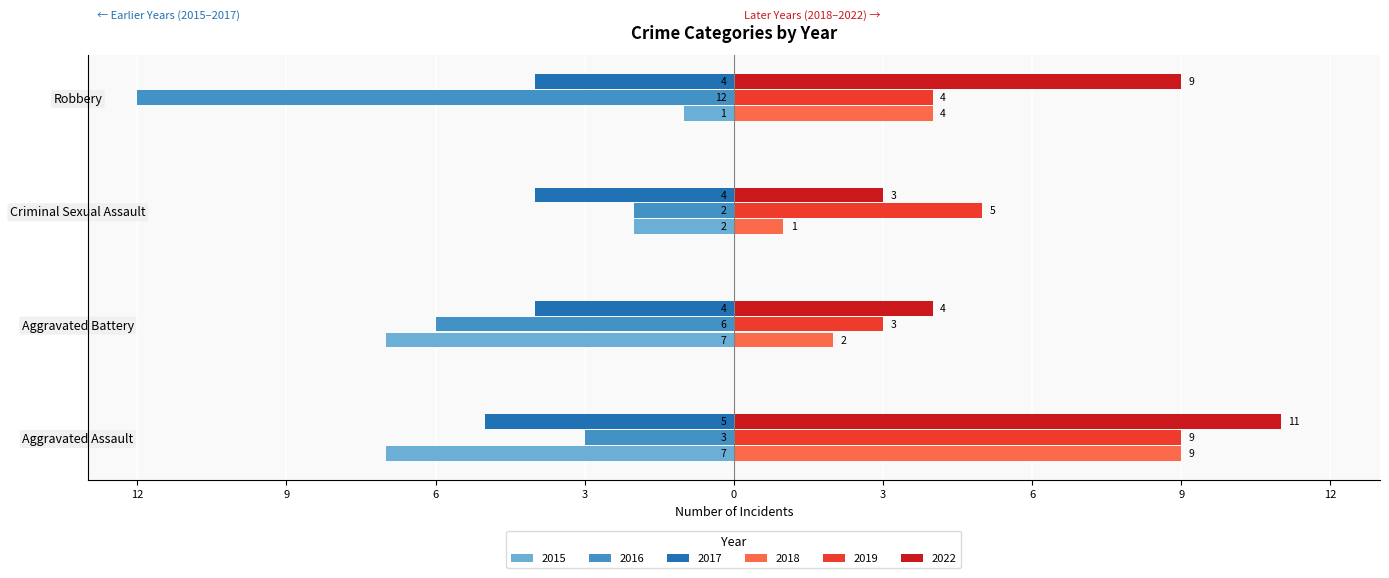

What are all the series names shown in the legend?

2015, 2016, 2017, 2018, 2019, 2022